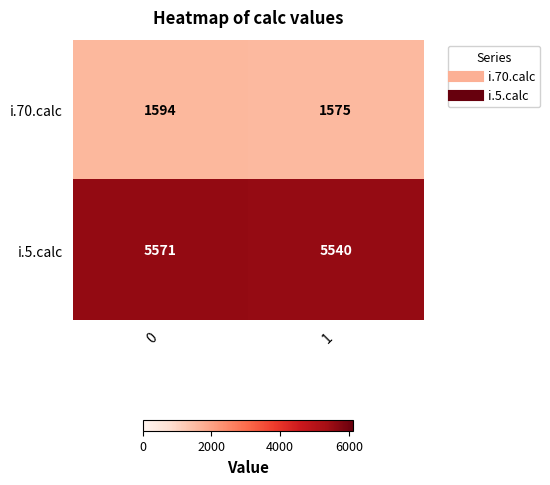

Rank the series at 1 from lowest to highest value.

i.70.calc, i.5.calc